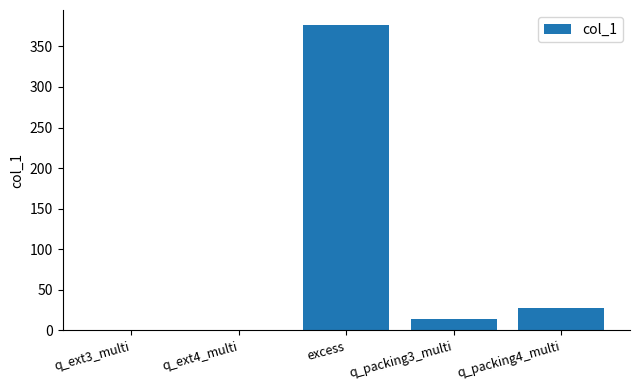

Does the chart contain stacked bars?

No